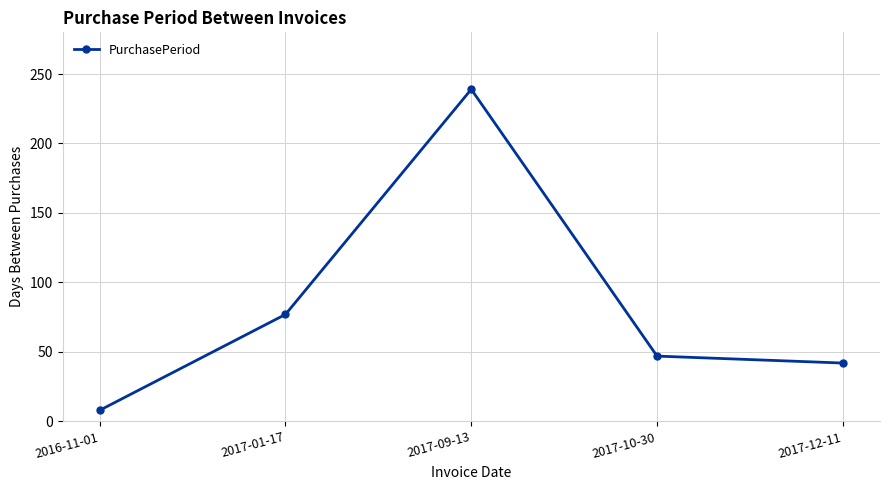

Does the chart display data point markers on the line(s)?

Yes